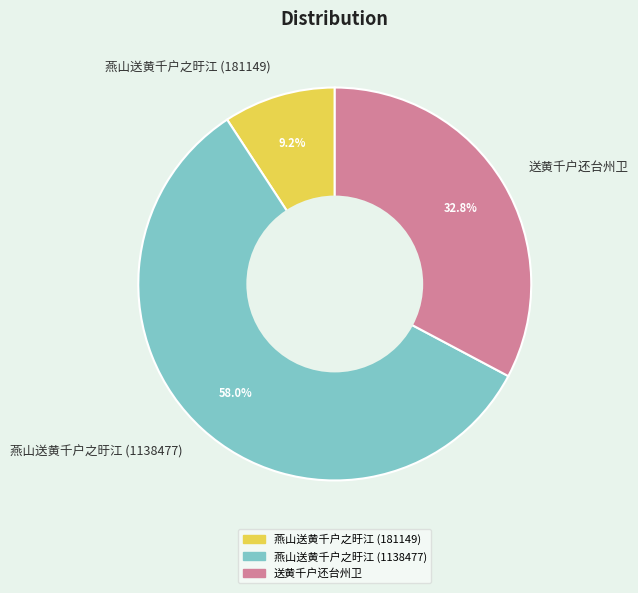

Between 燕山送黄千户之旴江 (181149) and 送黄千户还台州卫, which is larger?

送黄千户还台州卫